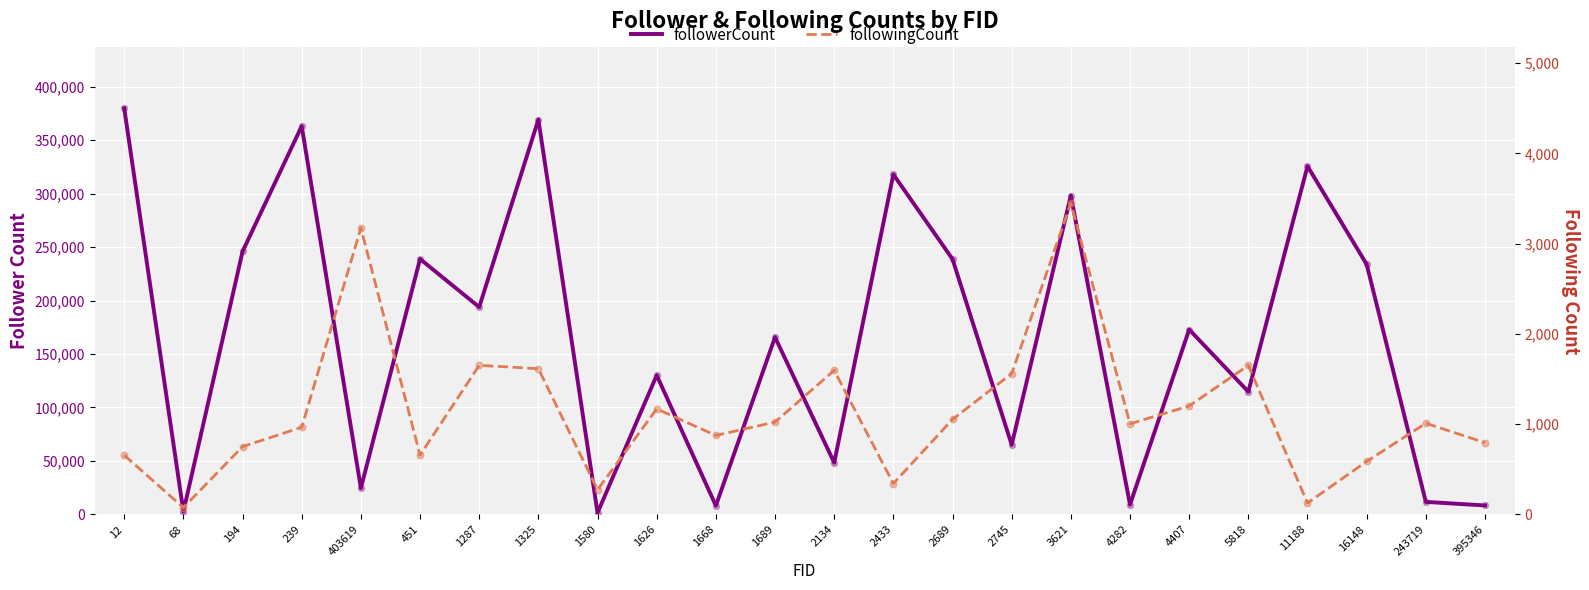

What is the total value across all series at 403619?

27763